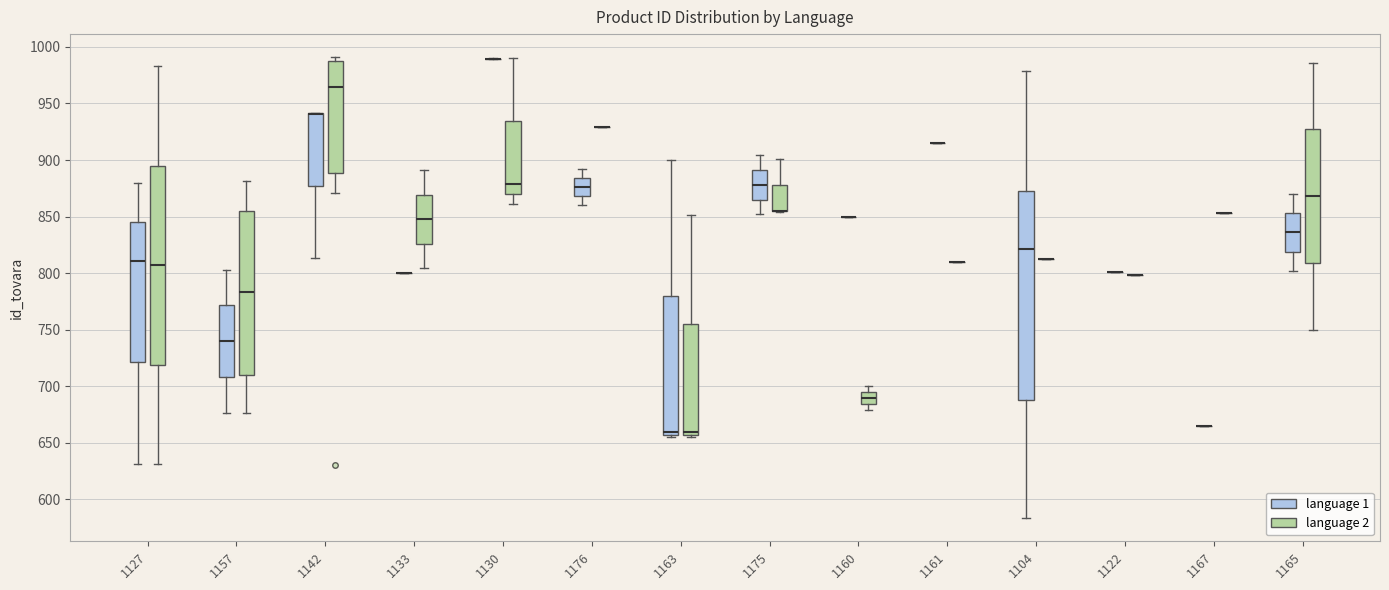

Reading left to right, transcribe this box plot: for each box, give where its median line is, the range the box spans, and where its two whiskers end, as read against the y-axis. The values are not printed on the chart, so give them approximately, as read against the axis.

1127 (language 1): median 810, box 720 to 845, whiskers 630 to 880
1127 (language 2): median 805, box 720 to 895, whiskers 630 to 985
1157 (language 1): median 740, box 710 to 770, whiskers 675 to 805
1157 (language 2): median 785, box 710 to 855, whiskers 675 to 880
1142 (language 1): median 940 (drawn on the box's upper edge), box 875 to 940, whiskers 815 to 940
1142 (language 2): median 965, box 890 to 990, whiskers 870 to 990 (just above the box's upper edge)
1133 (language 1): box collapsed to a line at 800, whiskers 800 to 800
1133 (language 2): median 850, box 825 to 870, whiskers 805 to 890
1130 (language 1): box collapsed to a line at 990, whiskers 990 to 990
1130 (language 2): median 880, box 870 to 935, whiskers 860 to 990
1176 (language 1): median 875, box 870 to 885, whiskers 860 to 890
1176 (language 2): box collapsed to a line at 930, whiskers 930 to 930
1163 (language 1): median 660, box 655 to 780, whiskers 655 (just below the box's lower edge) to 900
1163 (language 2): median 660, box 655 to 755, whiskers 655 (just below the box's lower edge) to 850
1175 (language 1): median 880, box 865 to 890, whiskers 850 to 905
1175 (language 2): median 855 (drawn on the box's lower edge), box 855 to 880, whiskers 855 to 900
1160 (language 1): box collapsed to a line at 850, whiskers 850 to 850
1160 (language 2): median 690, box 685 to 695, whiskers 680 to 700
1161 (language 1): box collapsed to a line at 915, whiskers 915 to 915
1161 (language 2): box collapsed to a line at 810, whiskers 810 to 810
1104 (language 1): median 820, box 690 to 875, whiskers 585 to 980
1104 (language 2): box collapsed to a line at 810, whiskers 810 to 810
1122 (language 1): box collapsed to a line at 800, whiskers 800 to 800
1122 (language 2): box collapsed to a line at 800, whiskers 800 to 800
1167 (language 1): box collapsed to a line at 665, whiskers 665 to 665
1167 (language 2): box collapsed to a line at 855, whiskers 855 to 855
1165 (language 1): median 835, box 820 to 855, whiskers 800 to 870
1165 (language 2): median 870, box 810 to 925, whiskers 750 to 985